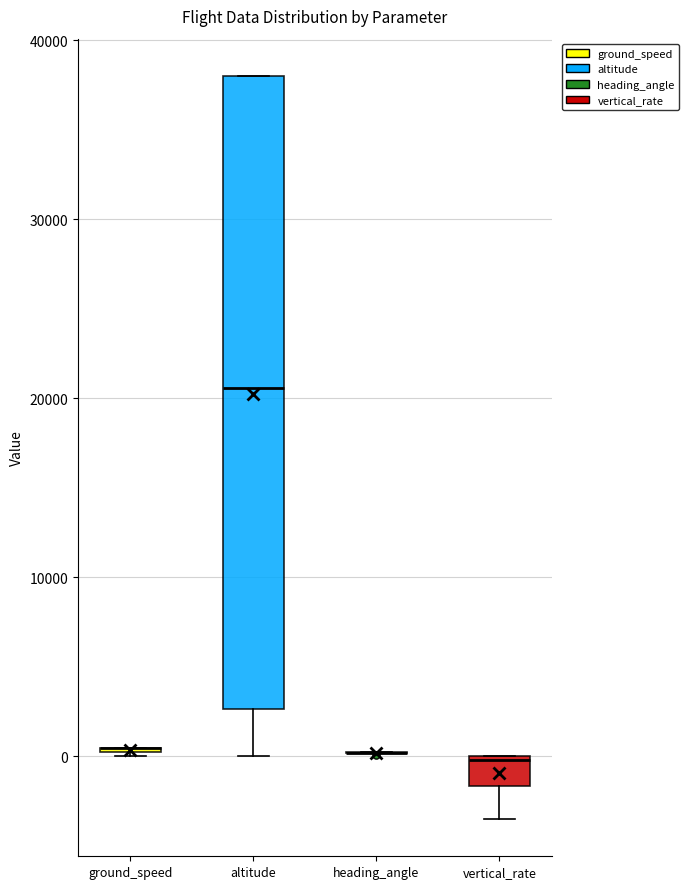

Reading left to right, transcribe this box plot: for each box, give where its median line is, the range the box spans, and where its two whiskers end, as read against the y-axis. The values are not printed on the chart, so give them approximately, as read against the axis.

ground_speed: box collapsed to a line at 0, whiskers 0 to 0
altitude: median 21000, box 3000 to 38000, whiskers 0 to 38000
heading_angle: box collapsed to a line at 0, whiskers 0 to 0
vertical_rate: median 0, box -2000 to 0, whiskers -4000 to 0